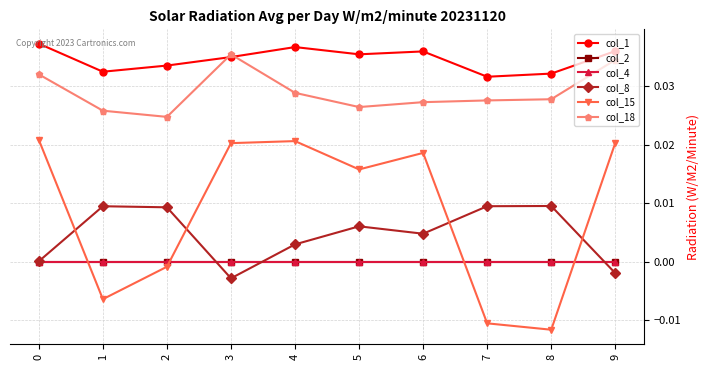

How many lines are shown in the chart?

6